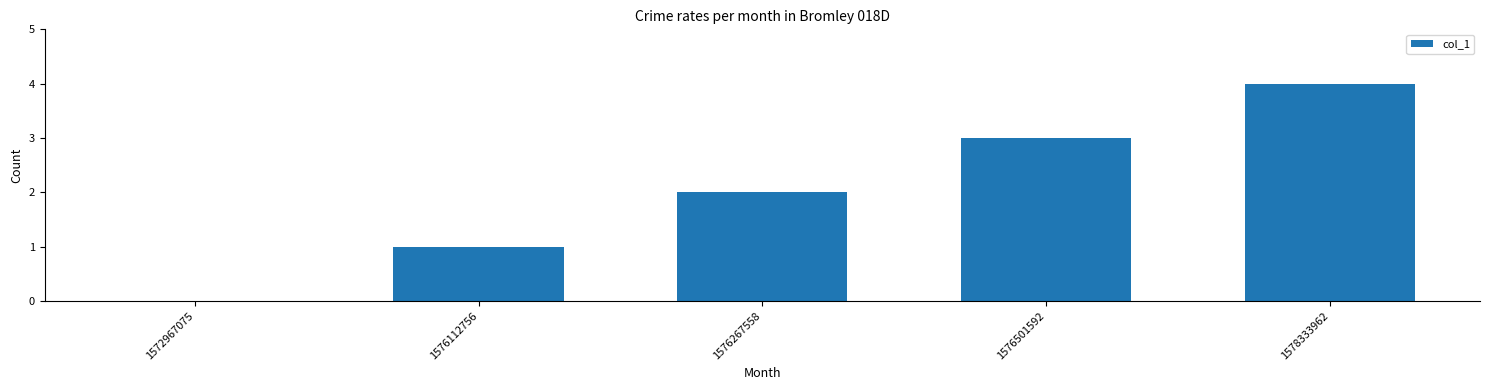

What is the change in value from 1576112756 to 1578333962?

+3